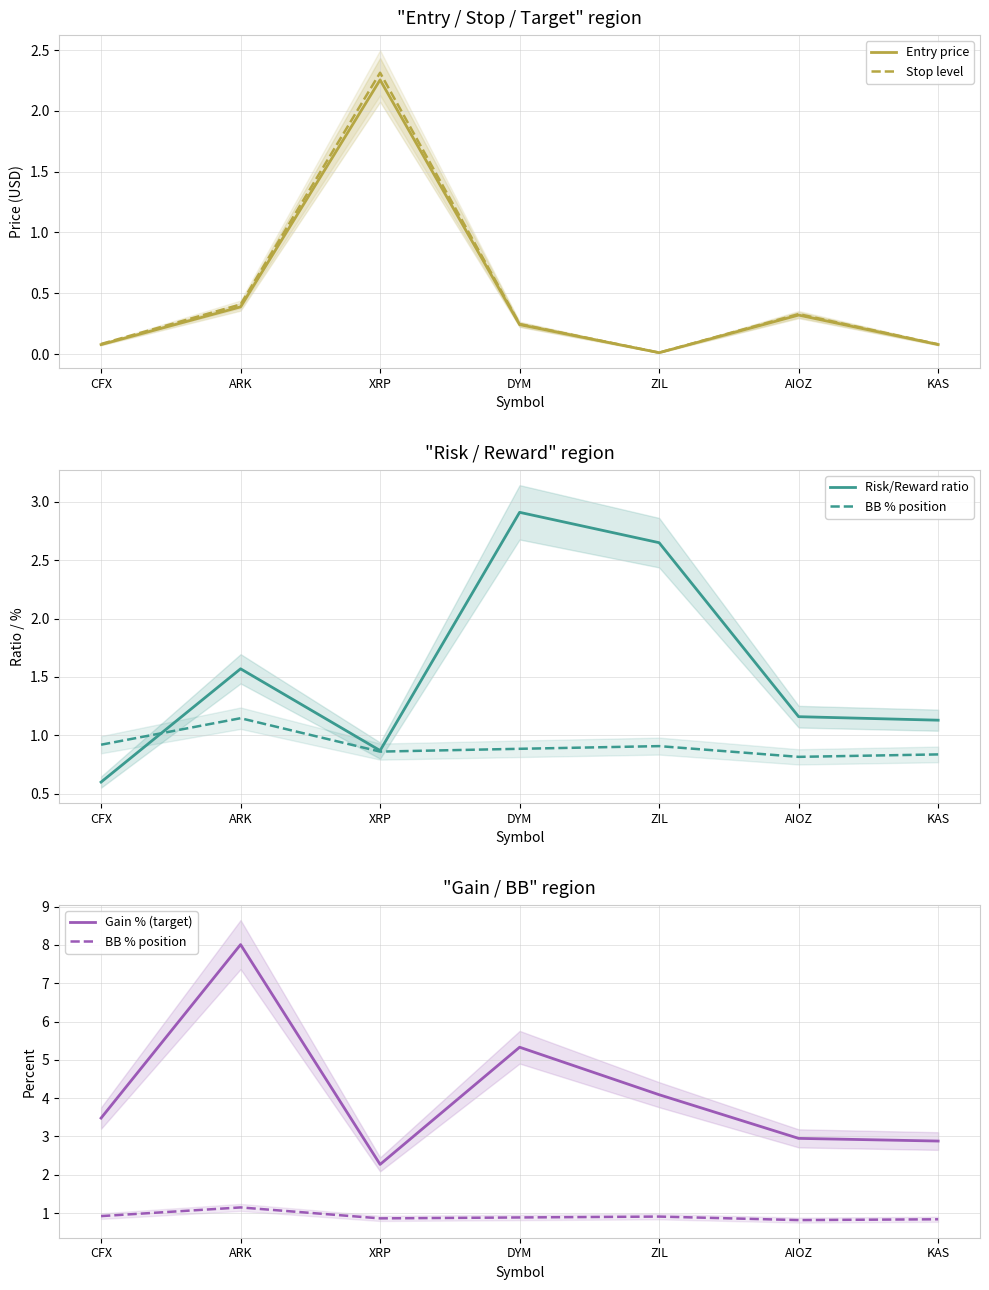

In Entry price, how many points are lower than both neighbors (excluding endpoints)?

1